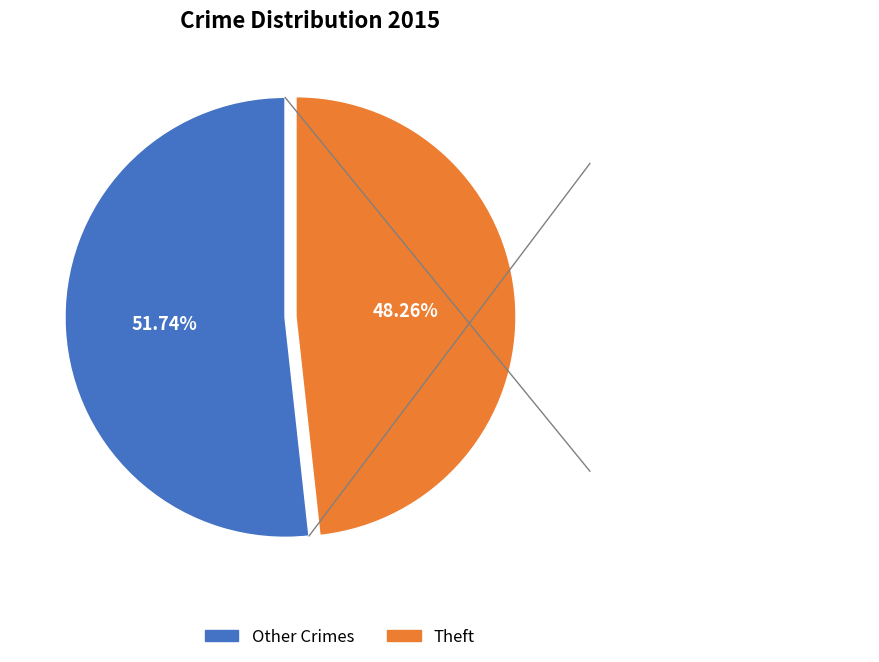

Is there any slice that represents more than half of the pie?

Yes